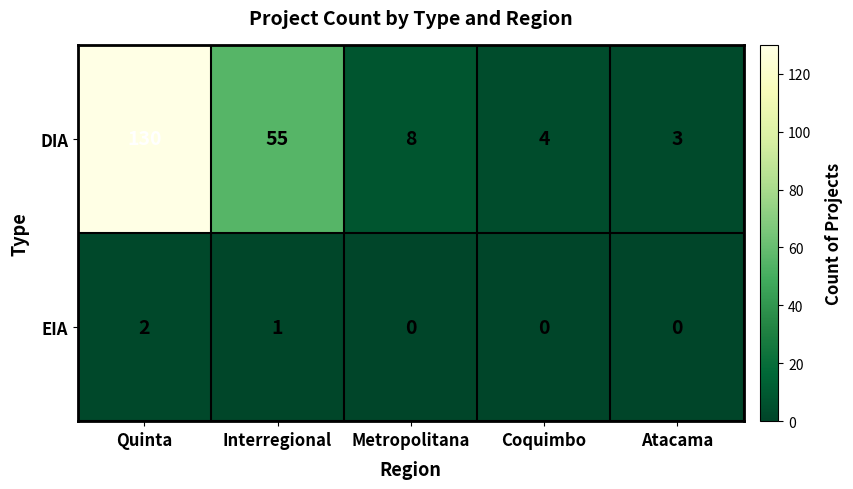

How many EIA values are between 0 and 1?

4